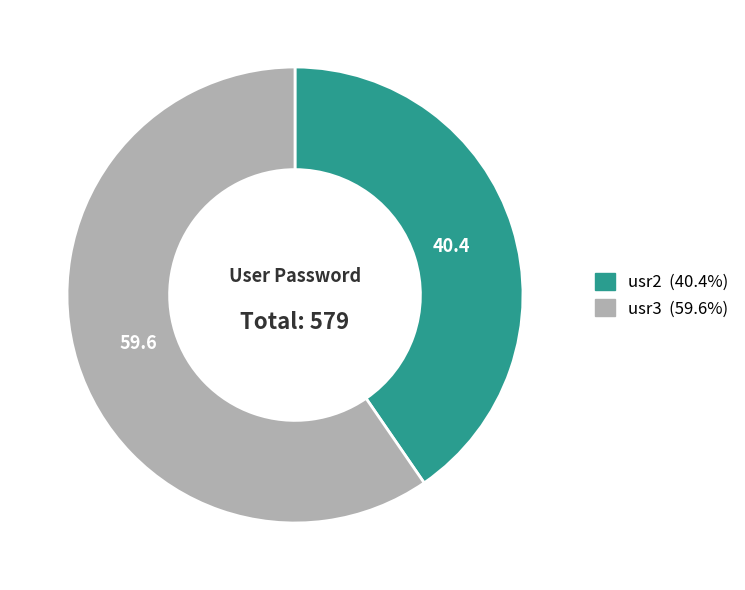

What is the ratio of the value at usr2 to the value at usr3?

0.7